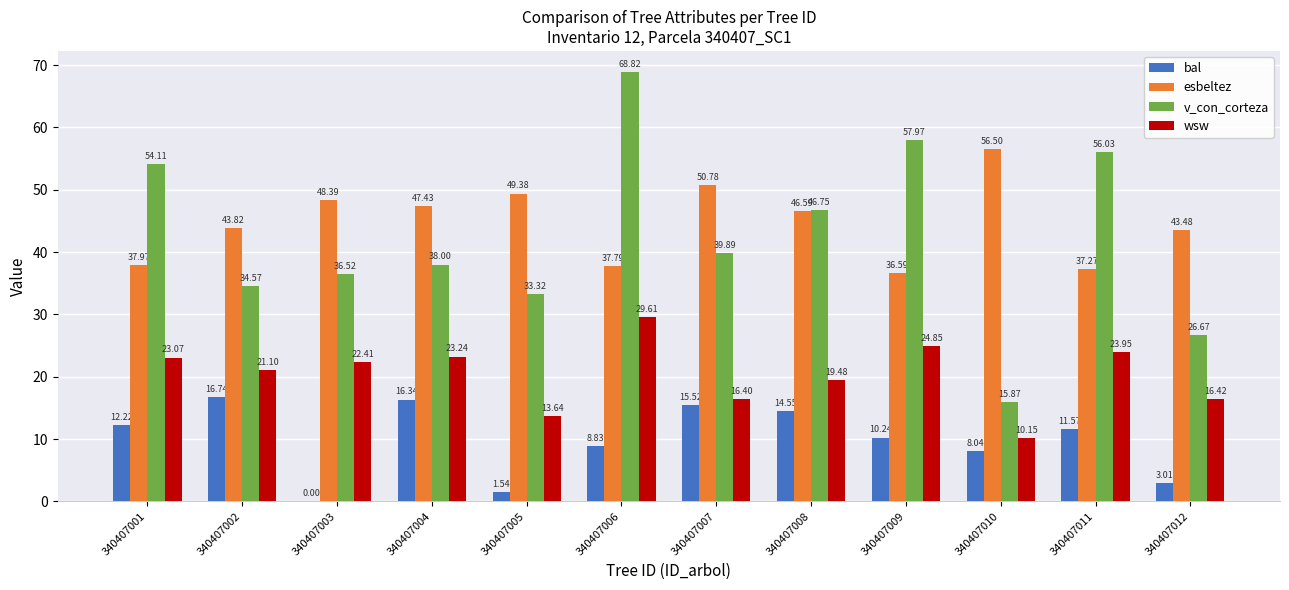

What is the total value across all series at 340407009?

129.7